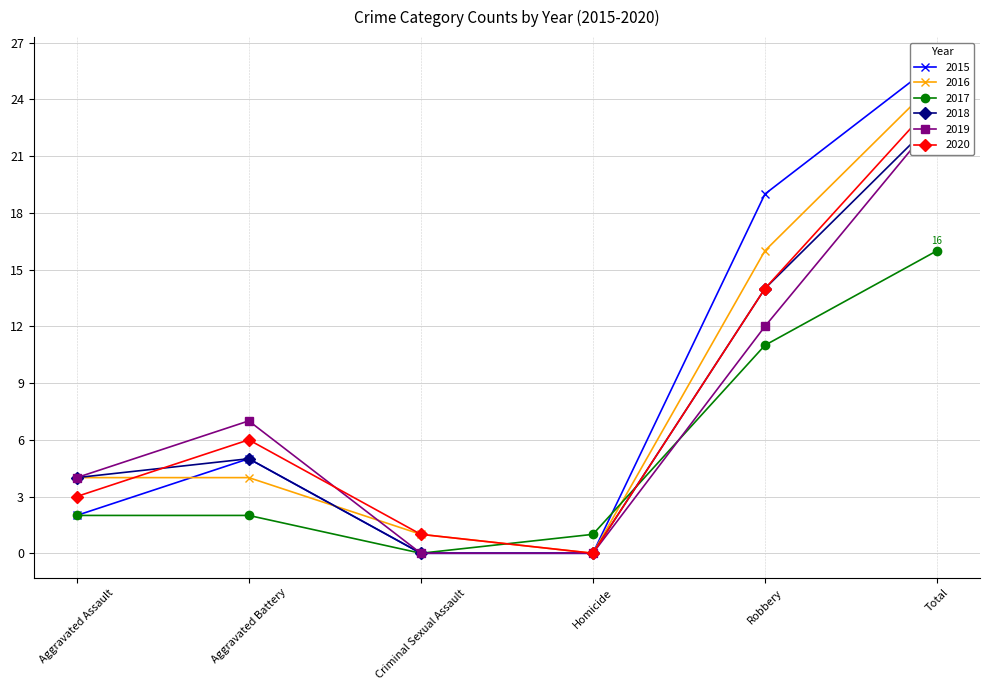

True or false: 2019 has a value of 12 at Homicide.

False